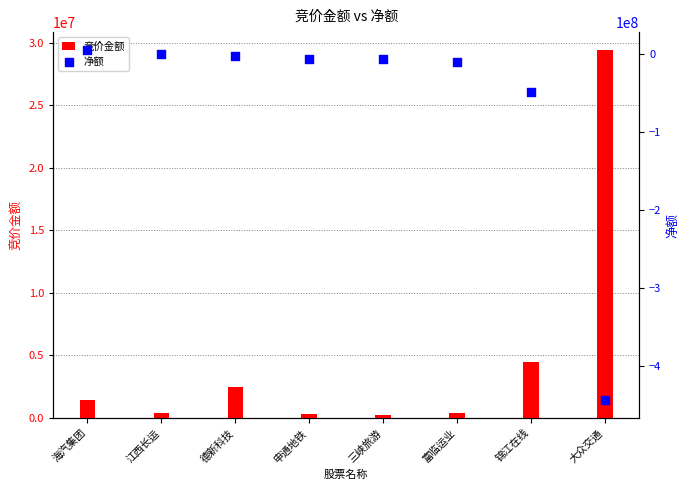

What are all the series names shown in the legend?

竞价金额, 净额